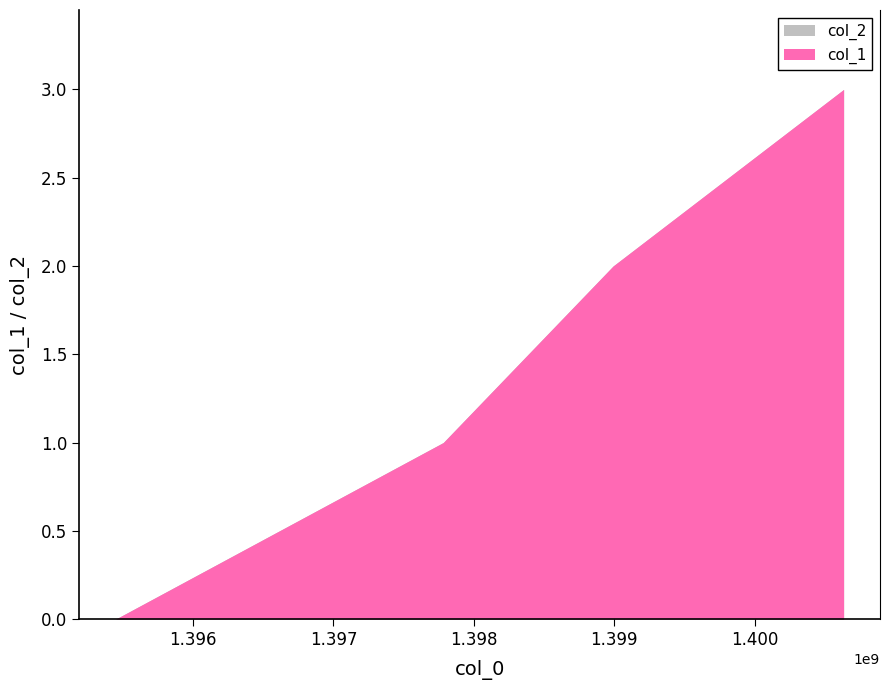

Reading left to right, transcribe all the data shown in this chart.

col_1: 0	1	2	3
col_2: 0	0	0	0